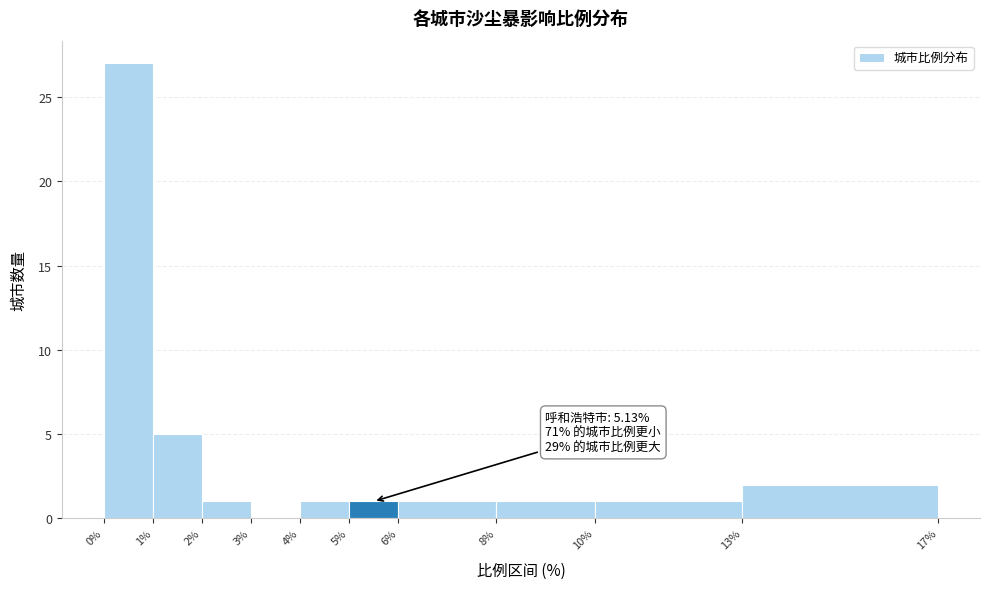

Which range on the x-axis has the tallest bar?

0% to 1%